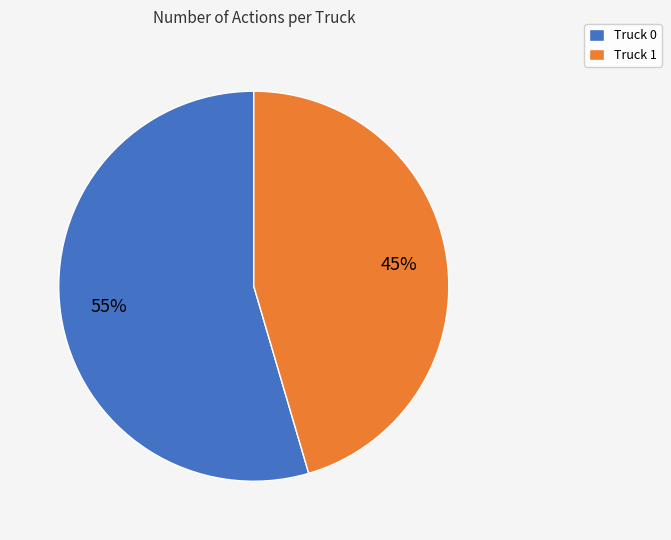

What percentage is the Truck 0 slice, to the nearest percent?

55%